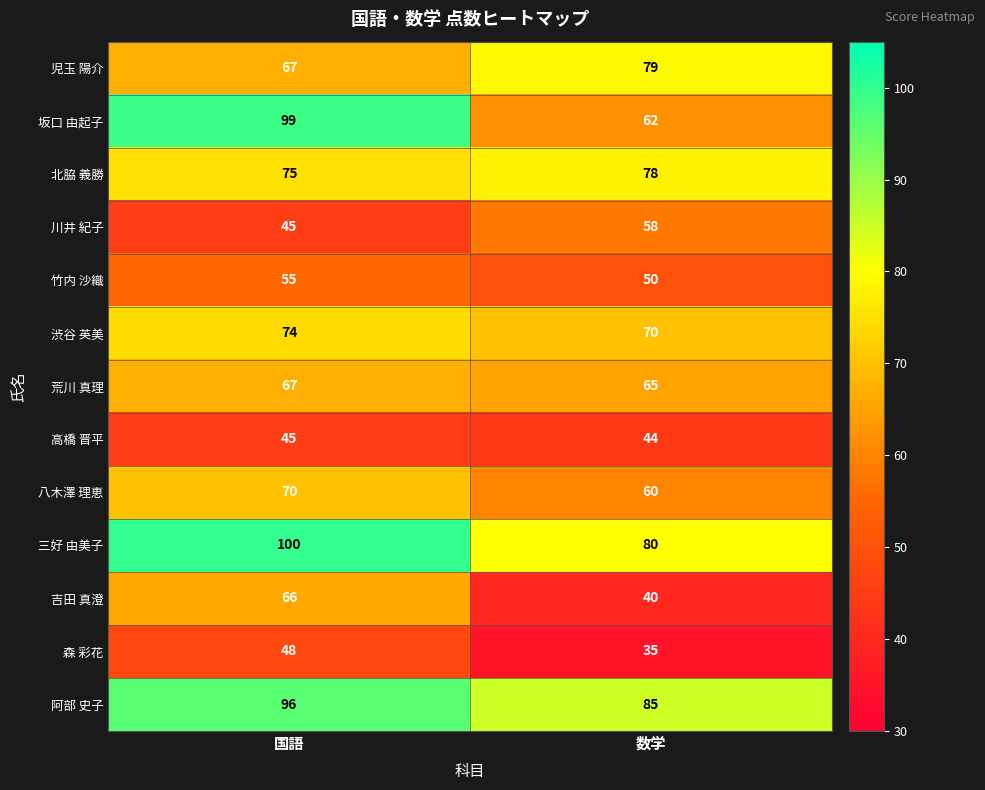

List the labels in order of 児玉 陽介 value, smallest first.

国語, 数学